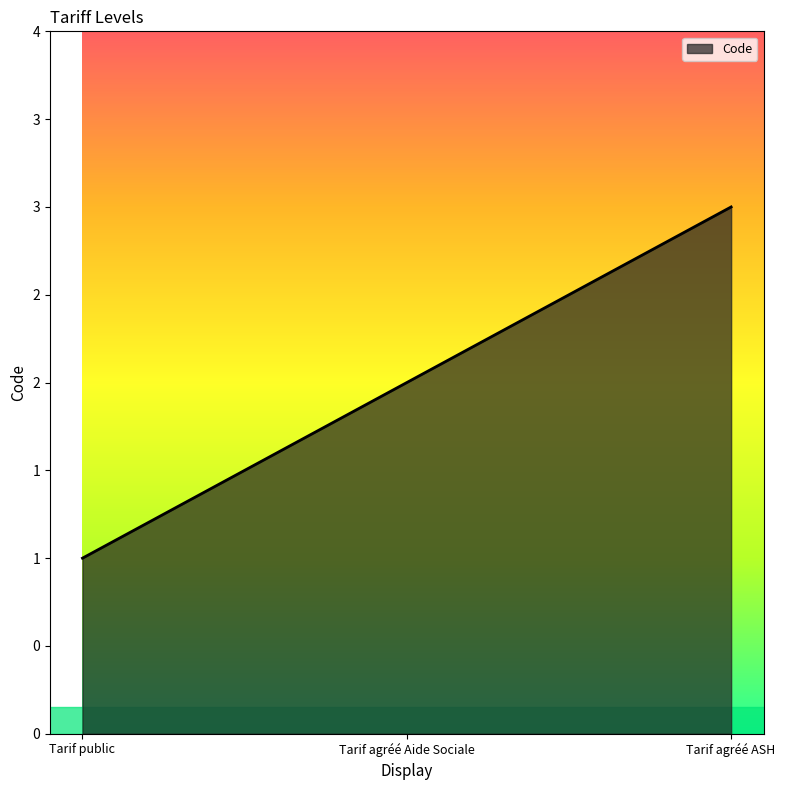

Where does the data first go above 2?

Tarif agréé ASH